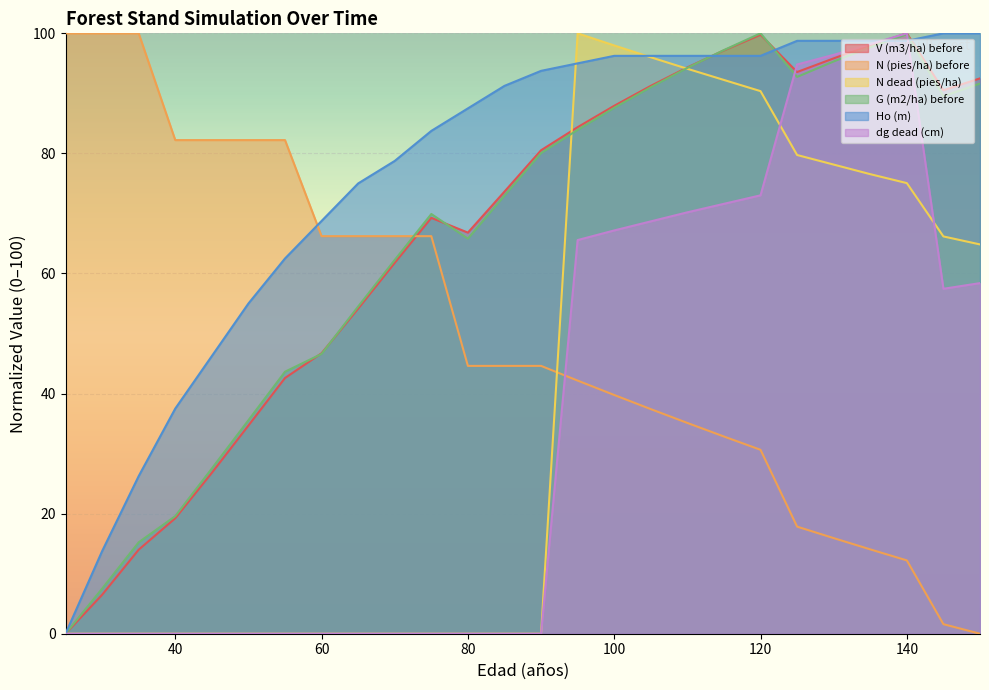

Which has a higher value, 80 or 115?

115